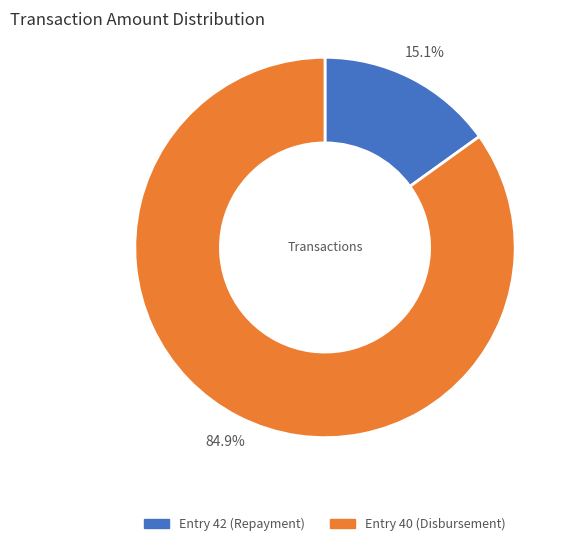

How many slices are in this pie chart?

2